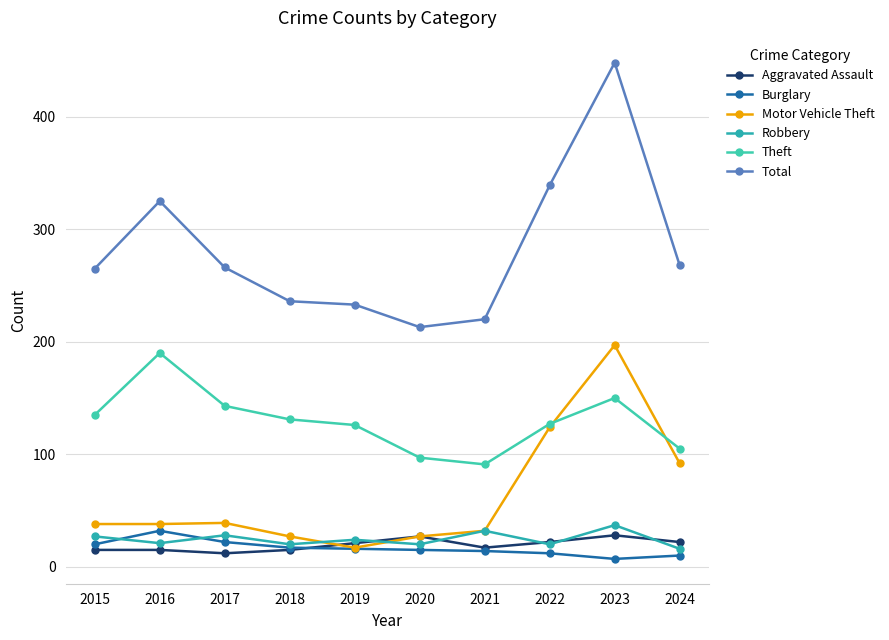

Reading right to left, transcribe all the data shown in this chart.

Aggravated Assault: 22	28	22	17	27	21	15	12	15	15
Burglary: 10	7	12	14	15	16	17	22	32	20
Motor Vehicle Theft: 92	197	124	32	27	17	27	39	38	38
Robbery: 16	37	20	32	20	24	20	28	21	27
Theft: 105	150	127	91	97	126	131	143	190	135
Total: 268	448	339	220	213	233	236	266	325	265